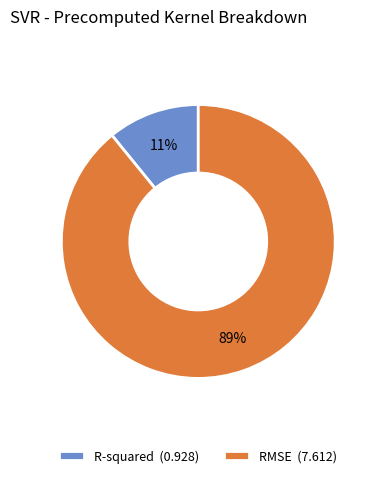

To the nearest percent, what is the difference between the RMSE and R-squared slice percentages?

78%